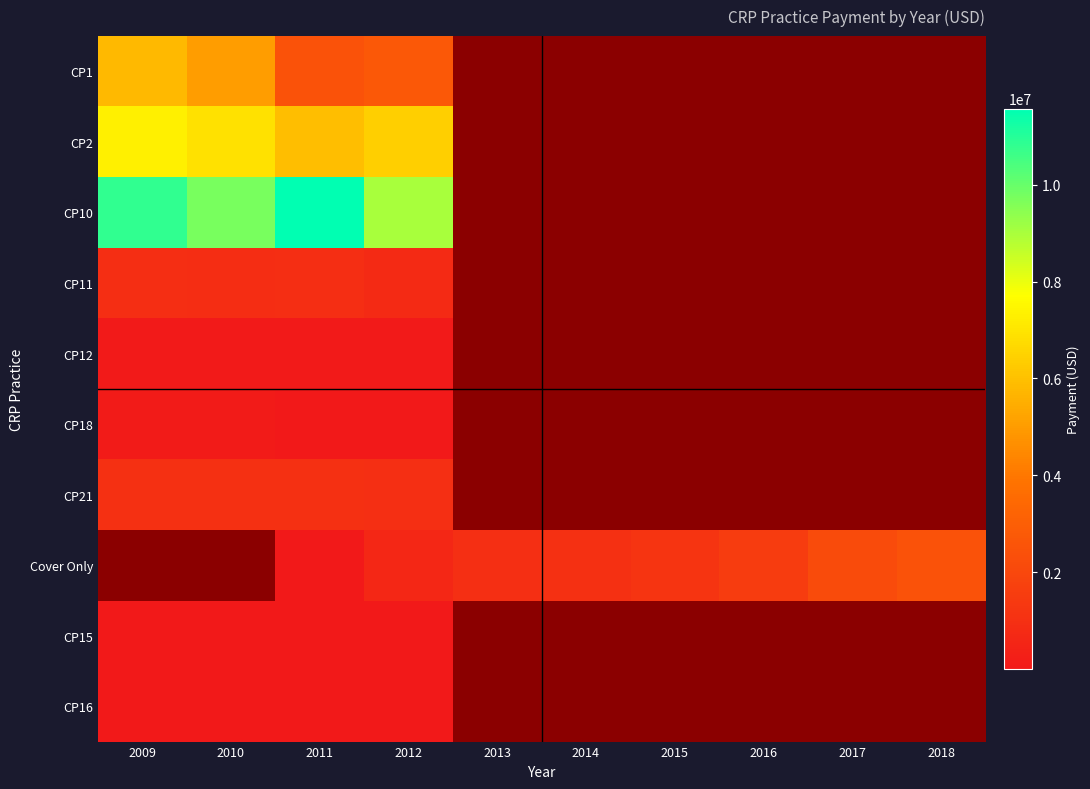

Which label corresponds to the largest value in the chart?

2011